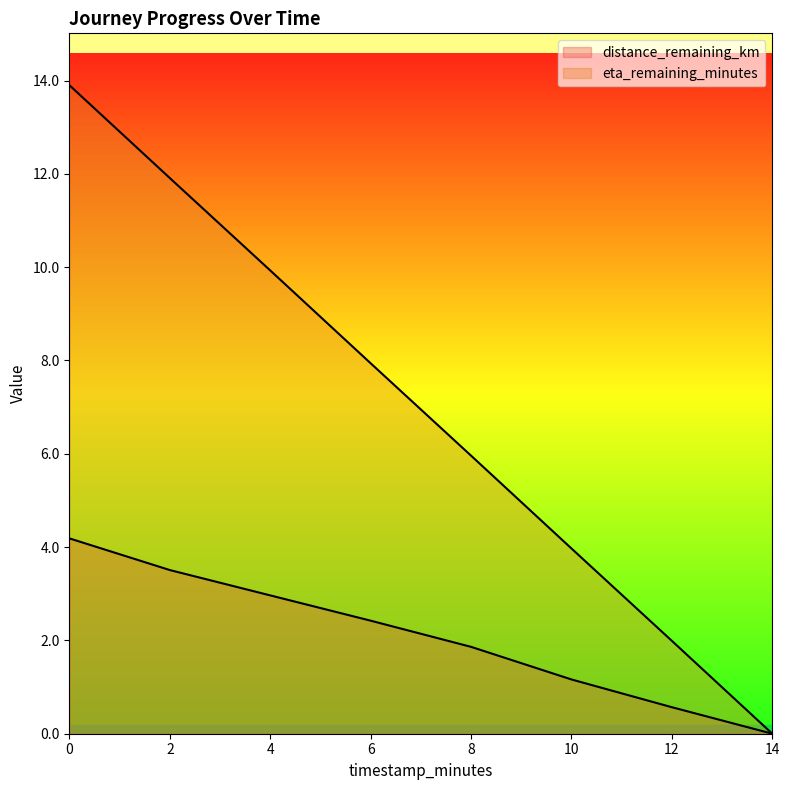

Reading right to left, extract all data points from this chart.

distance_remaining_km: 0.0	0.6	1.2	1.9	2.4	3.0	3.5	4.2
eta_remaining_minutes: 0.0	2.0	4.0	6.0	7.9	9.9	11.9	13.9